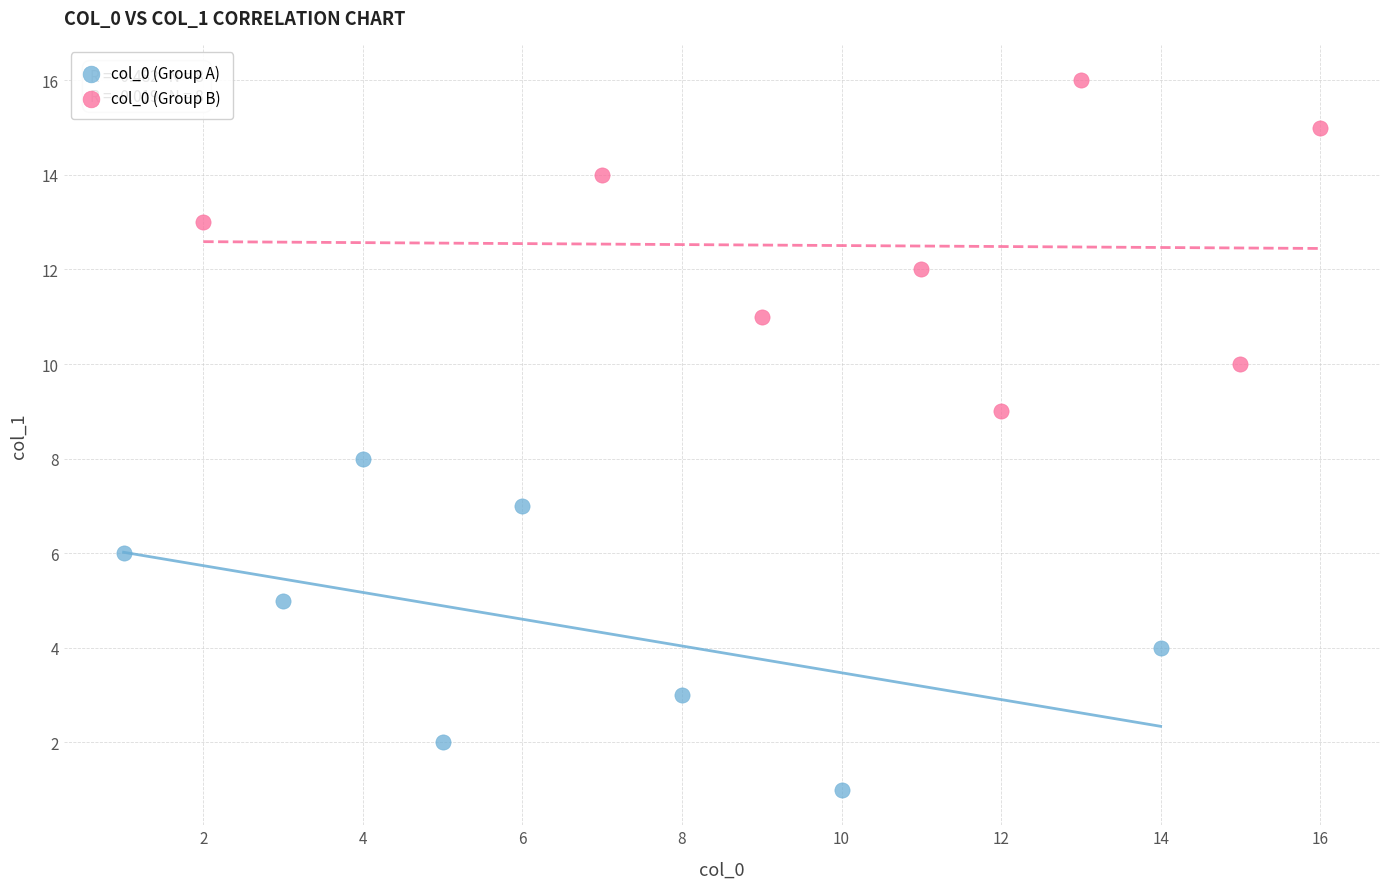

What are all the series names shown in the legend?

col_0 (Group A), col_0 (Group B)